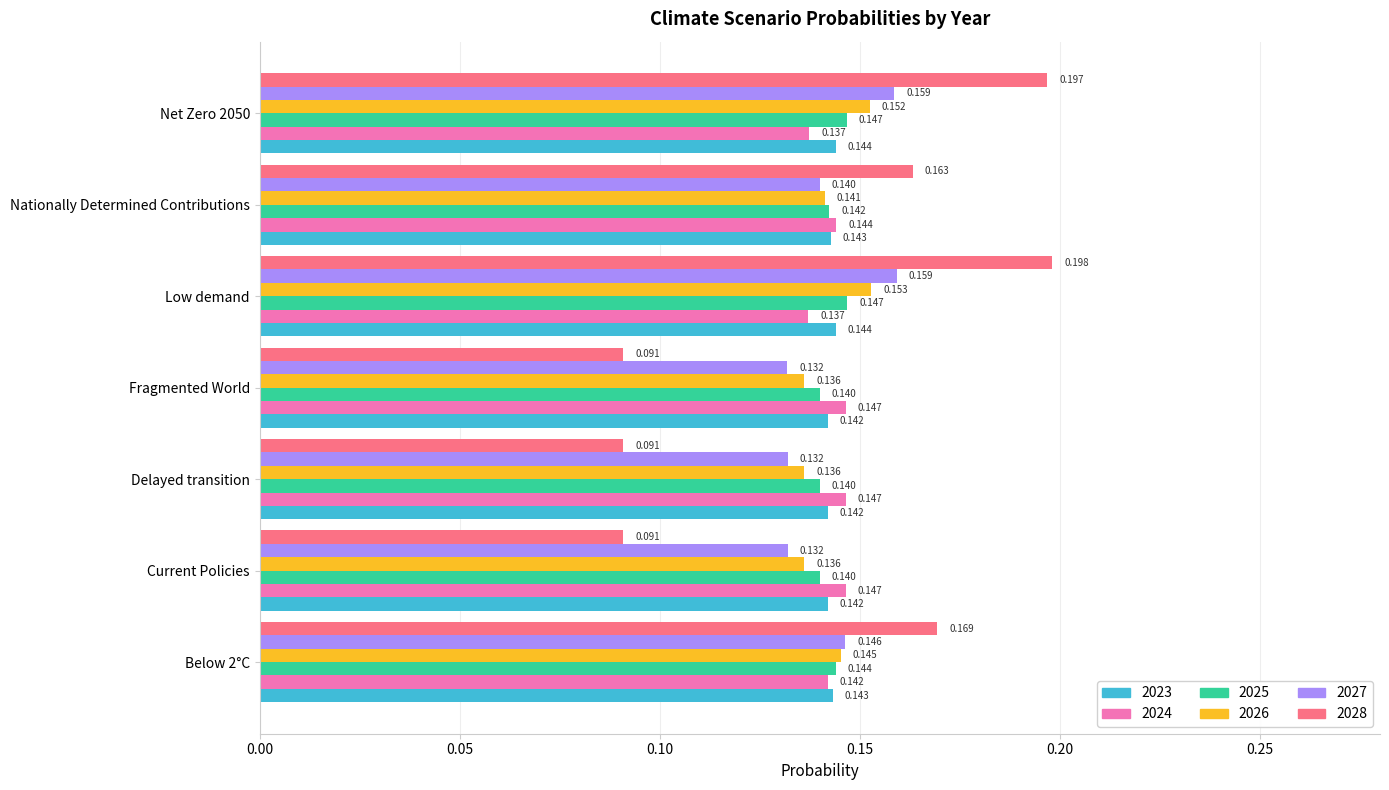

At which category is the sum across all series the highest?

Low demand